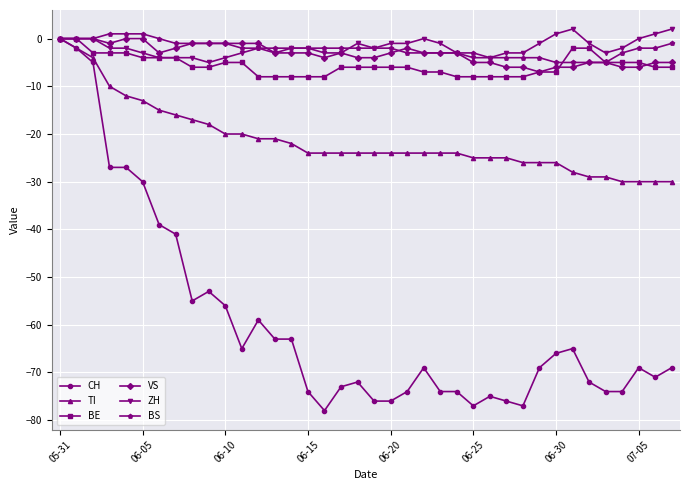

Reading left to right, list all the values displayed in this chart.

CH: 0	-2	-5	-27	-27	-30	-39	-41	-55	-53	-56	-65	-59	-63	-63	-74	-78	-73	-72	-76	-76	-74	-69	-74	-74	-77	-75	-76	-77	-69	-66	-65	-72	-74	-74	-69	-71	-69
TI: 0	-2	-4	-10	-12	-13	-15	-16	-17	-18	-20	-20	-21	-21	-22	-24	-24	-24	-24	-24	-24	-24	-24	-24	-24	-25	-25	-25	-26	-26	-26	-28	-29	-29	-30	-30	-30	-30
BE: 0	0	-3	-3	-3	-4	-4	-4	-6	-6	-5	-5	-8	-8	-8	-8	-8	-6	-6	-6	-6	-6	-7	-7	-8	-8	-8	-8	-8	-7	-7	-2	-2	-5	-5	-5	-6	-6
VS: 0	0	0	-1	0	0	-3	-2	-1	-1	-1	-1	-1	-3	-3	-3	-4	-3	-4	-4	-3	-2	-3	-3	-3	-5	-5	-6	-6	-7	-6	-6	-5	-5	-6	-6	-5	-5
ZH: 0	0	0	-2	-2	-3	-4	-4	-4	-5	-4	-3	-2	-3	-2	-2	-3	-3	-1	-2	-1	-1	0	-1	-3	-4	-4	-3	-3	-1	1	2	-1	-3	-2	0	1	2
BS: 0	0	0	1	1	1	0	-1	-1	-1	-1	-2	-2	-2	-2	-2	-2	-2	-2	-2	-2	-3	-3	-3	-3	-3	-4	-4	-4	-4	-5	-5	-5	-5	-3	-2	-2	-1